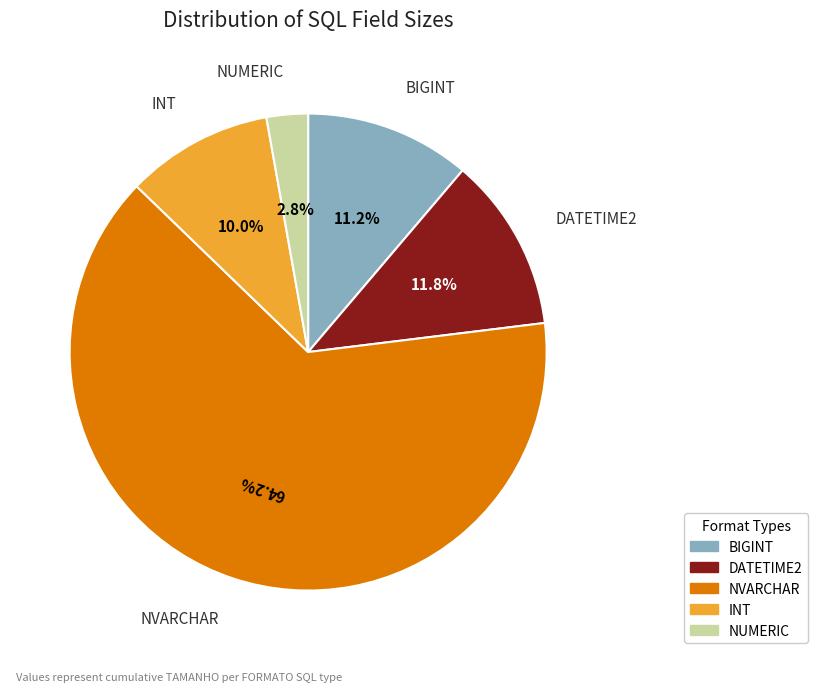

Is there any slice that represents more than half of the pie?

Yes